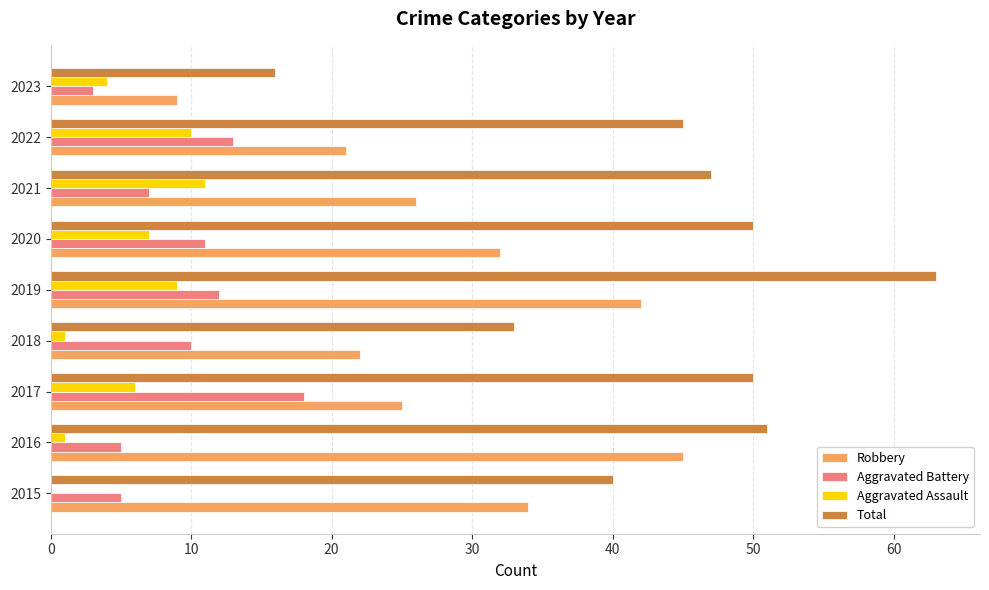

At which label is Total closest to 39?

2015